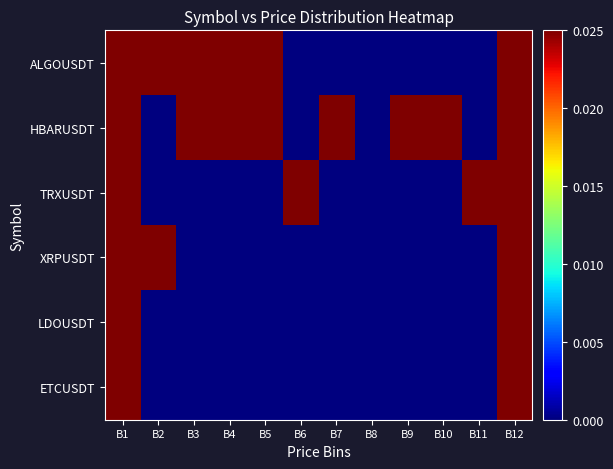

Rank the series by their maximum value, from lowest to highest.

XRPUSDT, ETCUSDT, TRXUSDT, LDOUSDT, ALGOUSDT, HBARUSDT